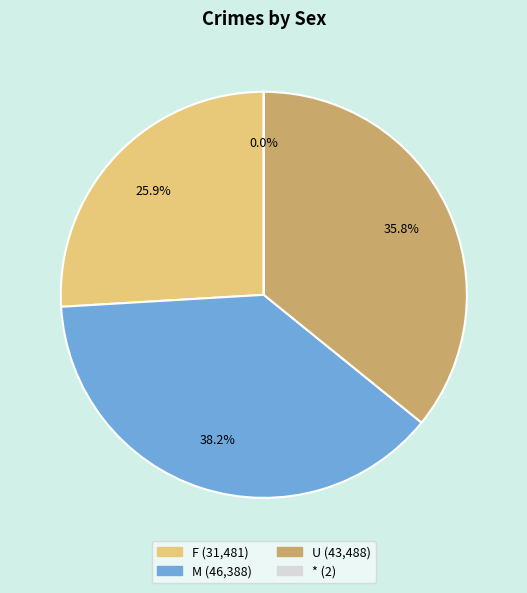

Is there a majority slice in this chart?

No